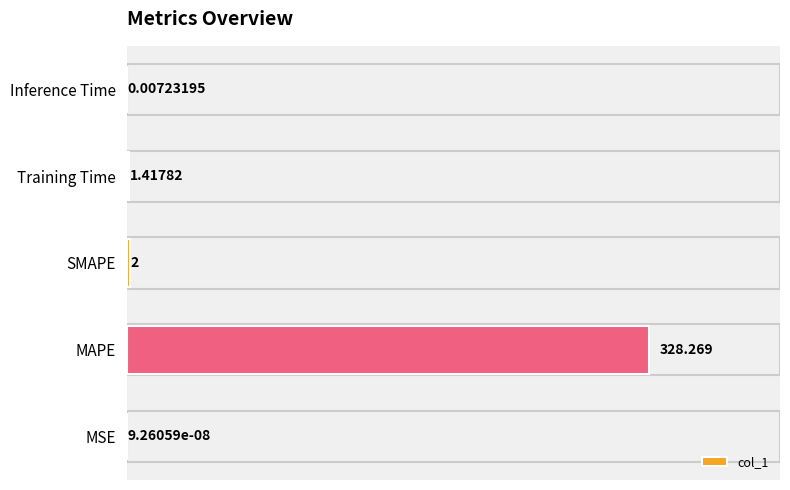

Count the number of data series in this chart.

1